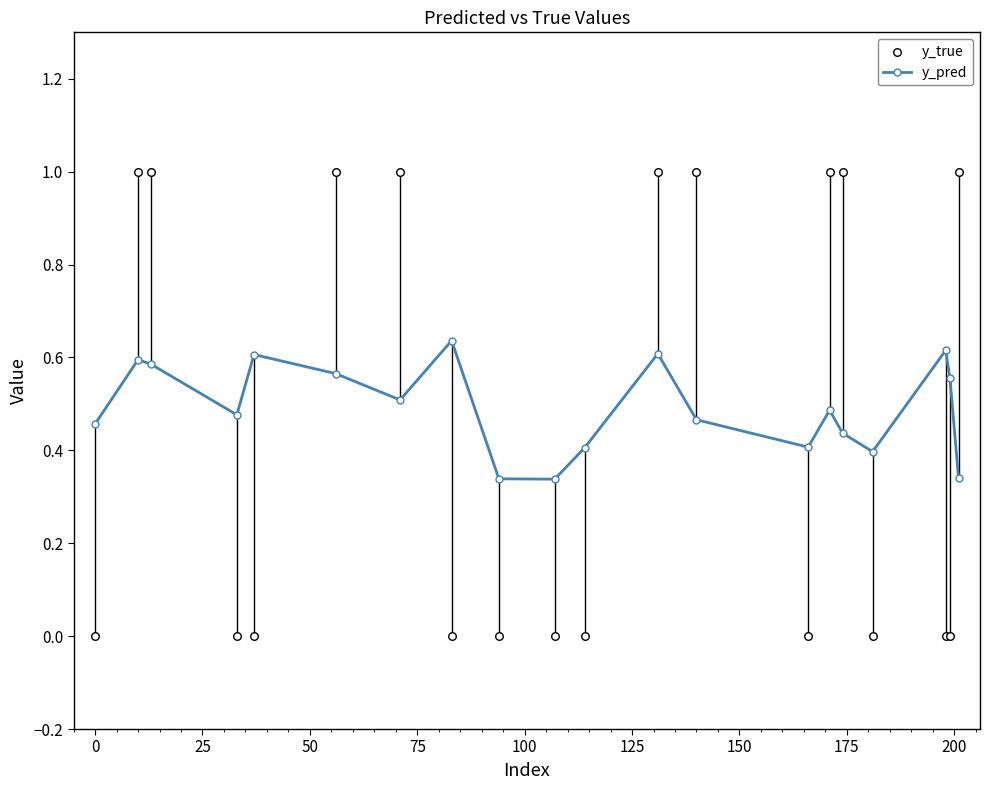

At how many categories does at least one series exceed 0?

20